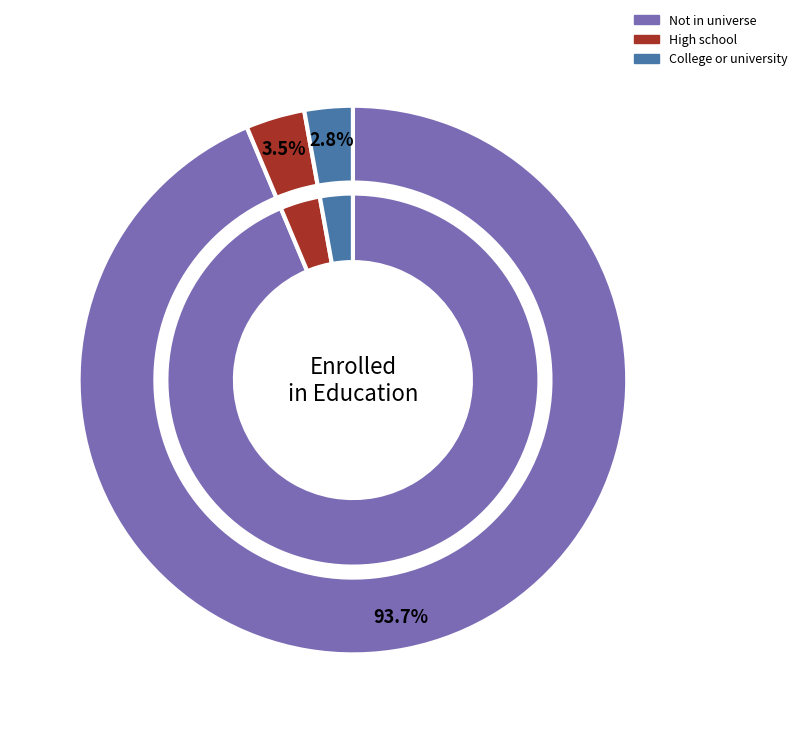

What is the largest slice in the pie chart?

Not in universe